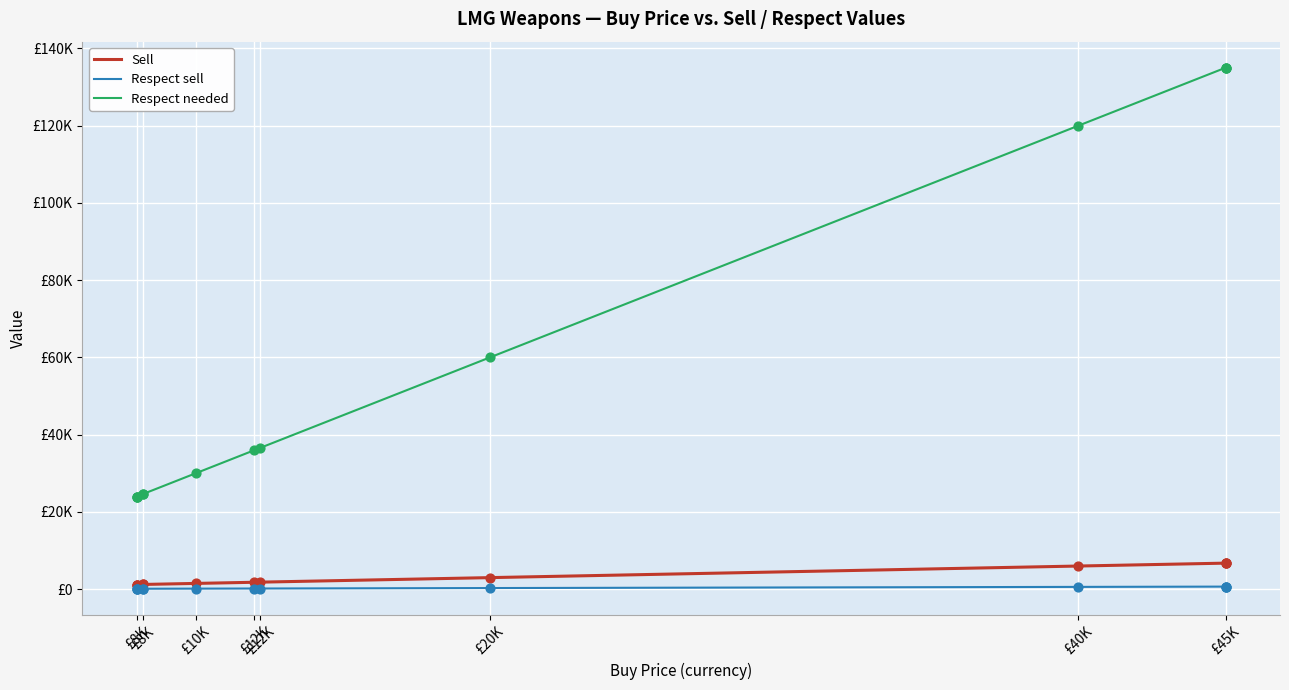

Which series contains the highest Y value?

Respect needed